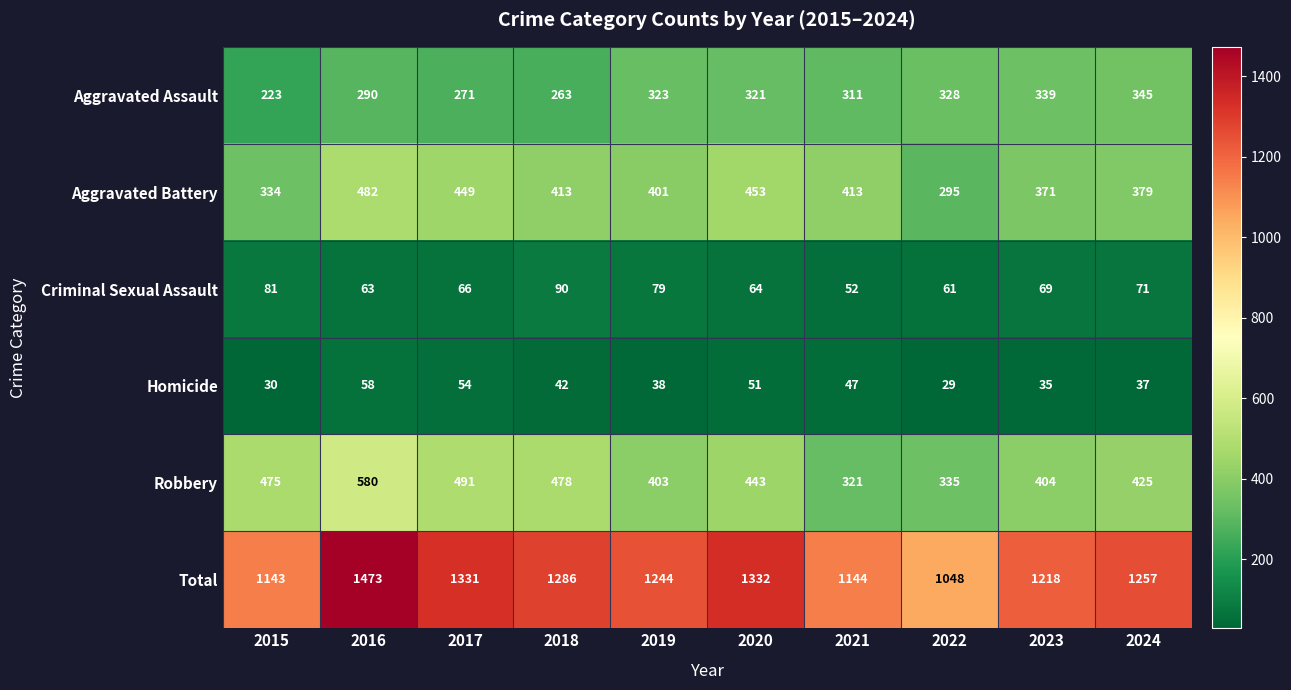

List the series in order of their peak value, lowest first.

Homicide, Criminal Sexual Assault, Aggravated Assault, Aggravated Battery, Robbery, Total